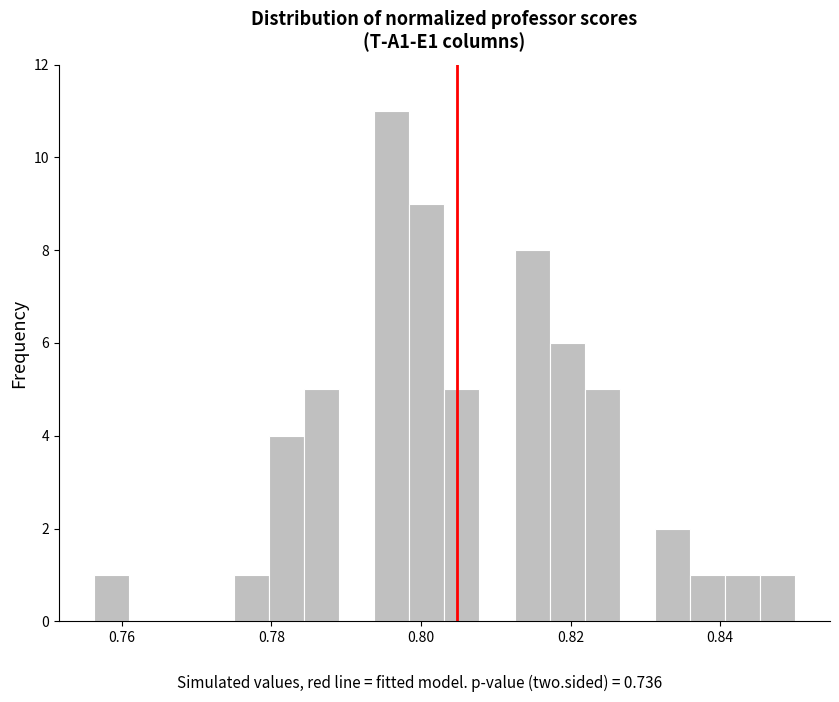

Read against the x-axis, roughly where is the centre of the tallest bar?

0.796